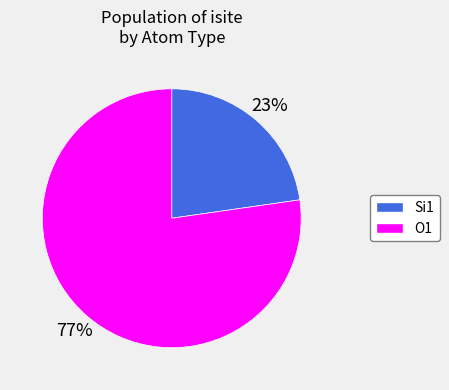

How many slices are in this pie chart?

2